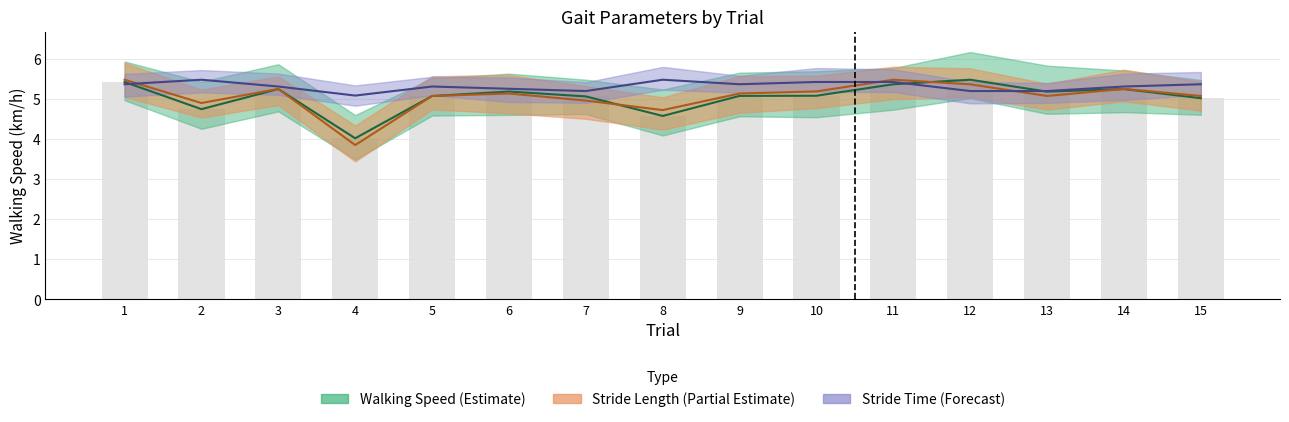

What is the value of the Walking Speed Left bar at the 7th from the left?

5.1